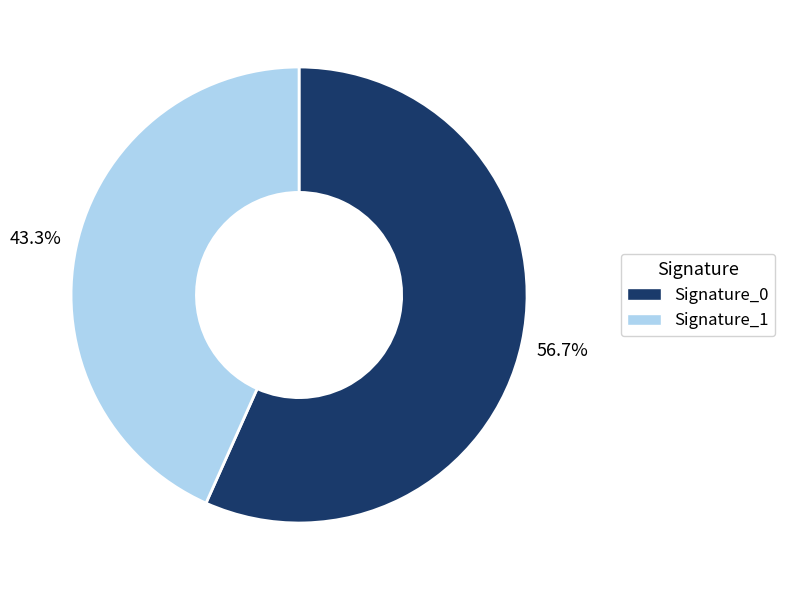

Is there a majority slice in this chart?

Yes